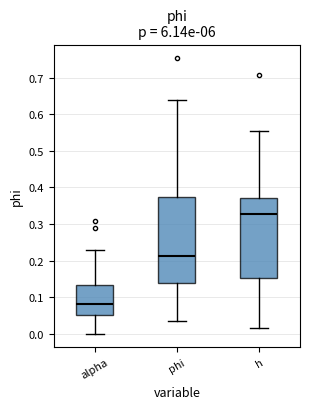

Reading left to right, read every box against the y-axis: the position of its median line, the range the box covers, and the ends of its whiskers. The values are not printed on the chart, so give them approximately, as read against the axis.

alpha: median 0.08, box 0.05 to 0.13, whiskers 0.00 to 0.23
phi: median 0.21, box 0.14 to 0.37, whiskers 0.04 to 0.64
h: median 0.33, box 0.15 to 0.37, whiskers 0.01 to 0.55